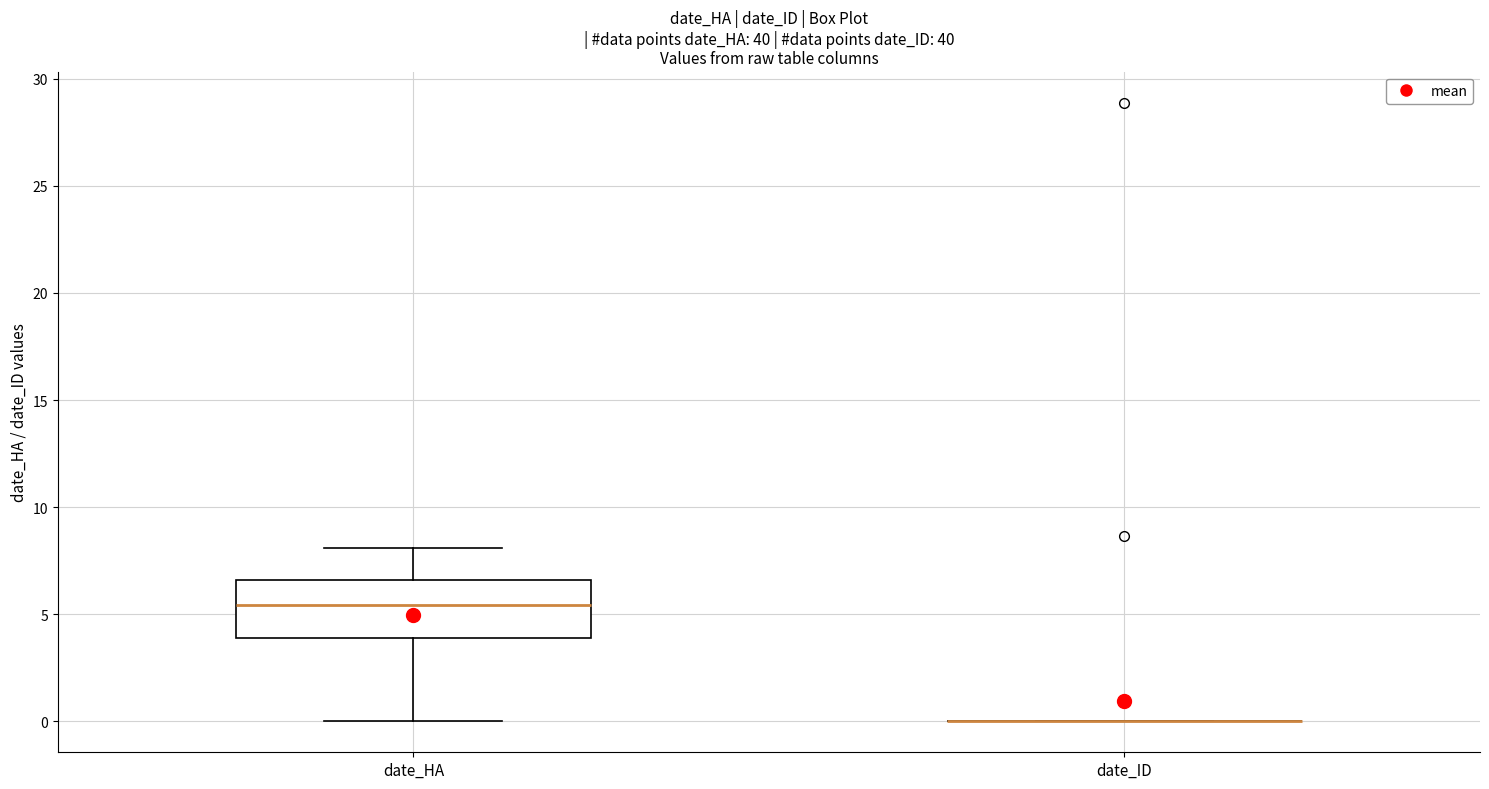

Which box is the tallest, from its lower edge to its upper edge?

date_HA